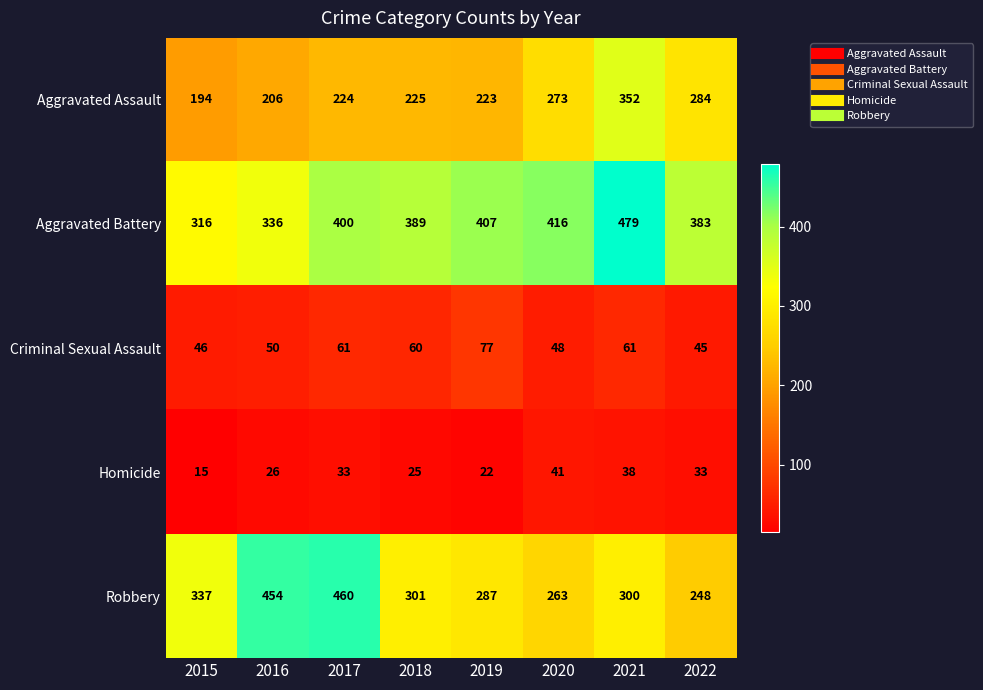

The Criminal Sexual Assault series shows 80 at 2021. True or false?

False